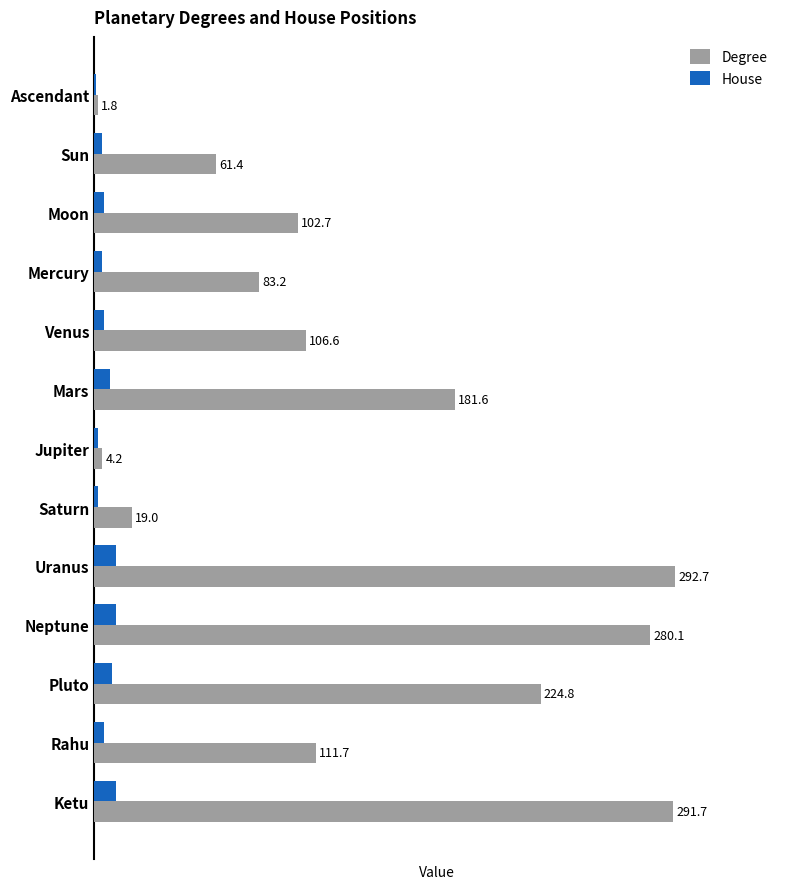

Where is Degree nearest to the value 147?

Mars